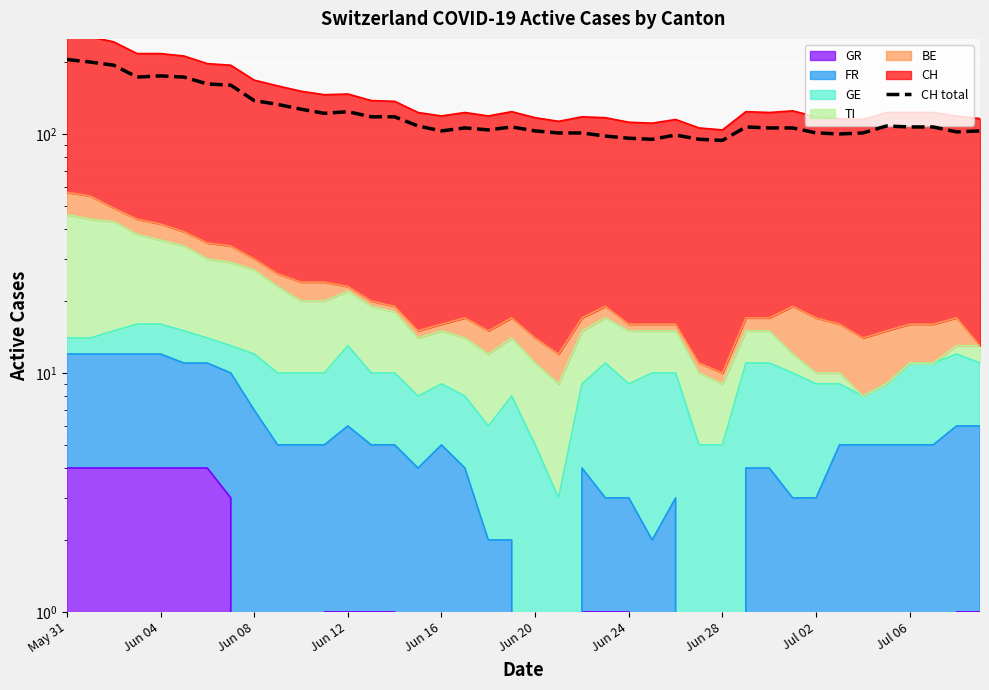

True or false: the data shows 57 at Jun 16.

False